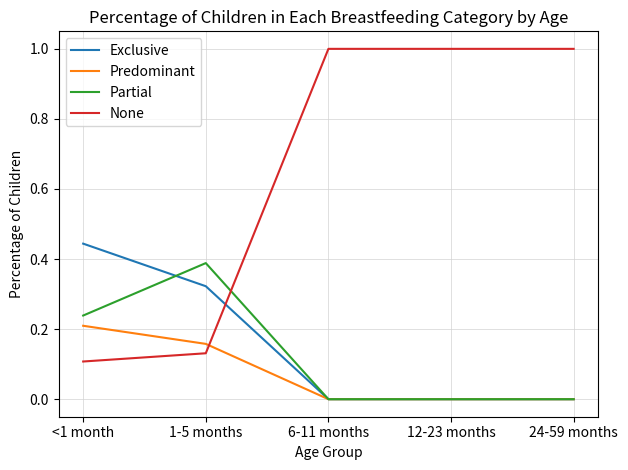

What are all the series names shown in the legend?

Exclusive, Predominant, Partial, None